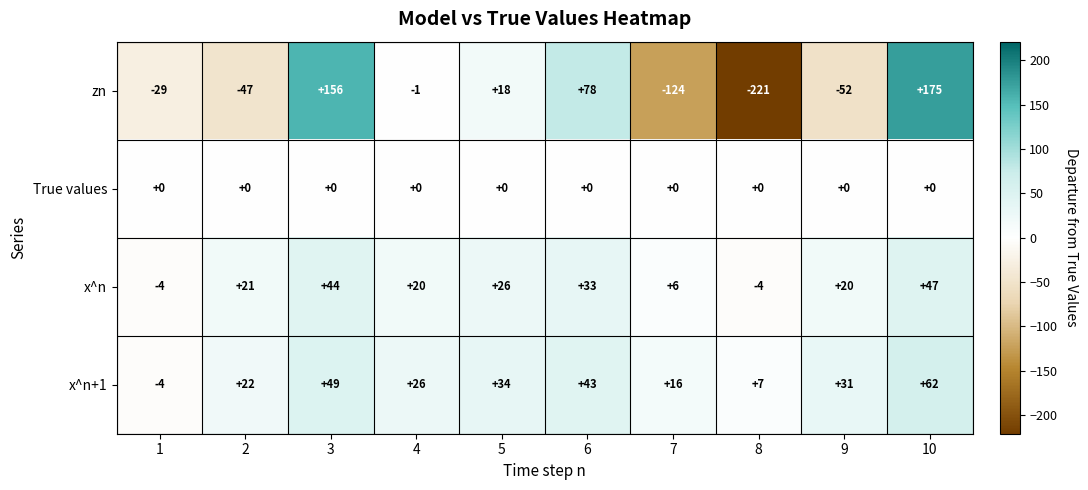

List the series in order of their peak value, lowest first.

True values, x^n, x^n+1, zn